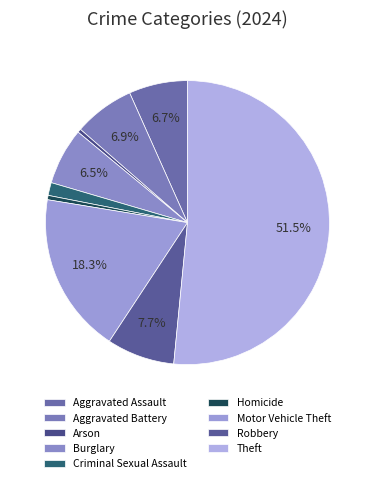

Count the number of slices in the pie.

9